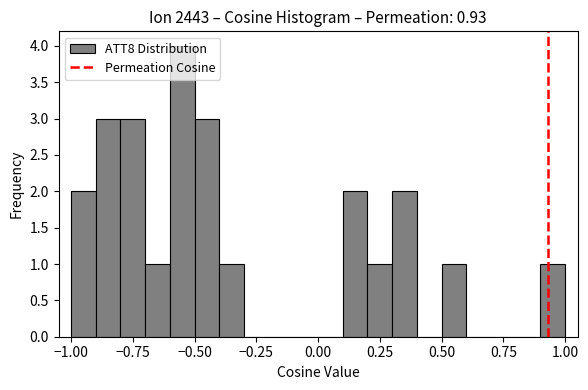

Around what value on the x-axis is the tallest bar? Give the approximate position of its centre, as read against the axis.

-0.55